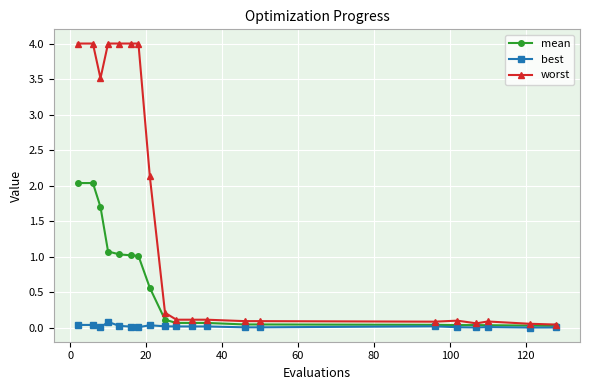

Rank the series by their maximum value, from highest to lowest.

worst, mean, best